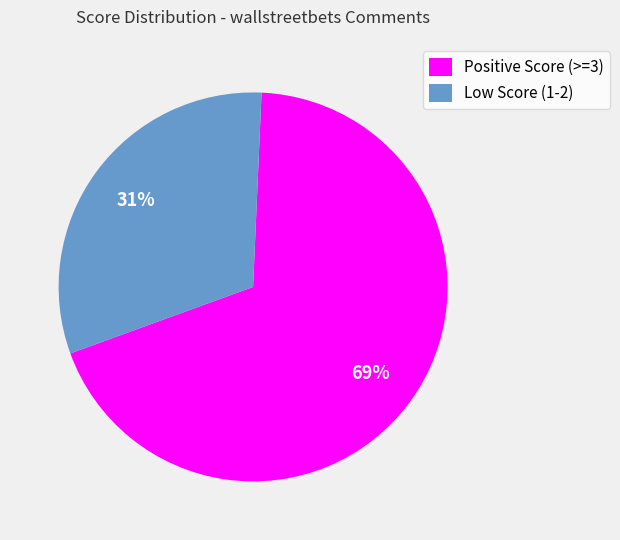

True or false: Positive Score (>=3) accounts for 81% of the total.

False